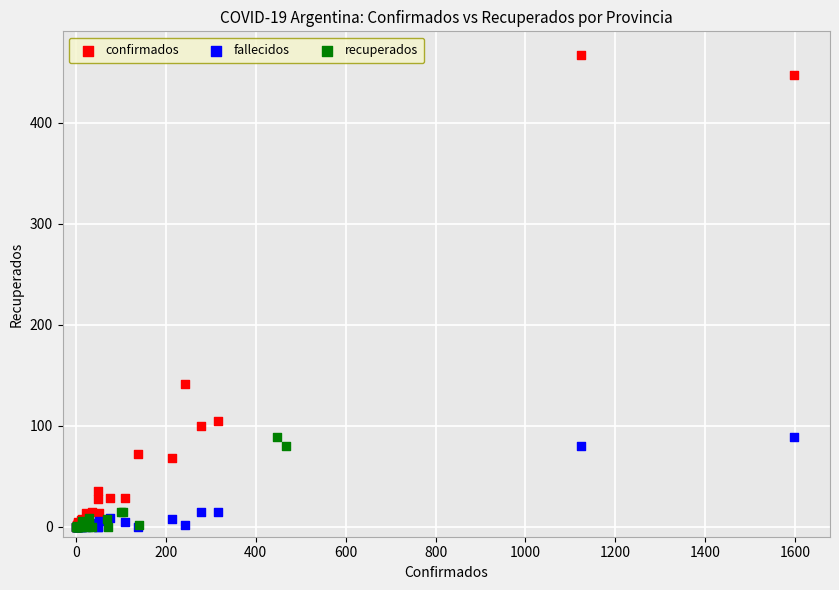

Which series contains the highest Y value?

confirmados